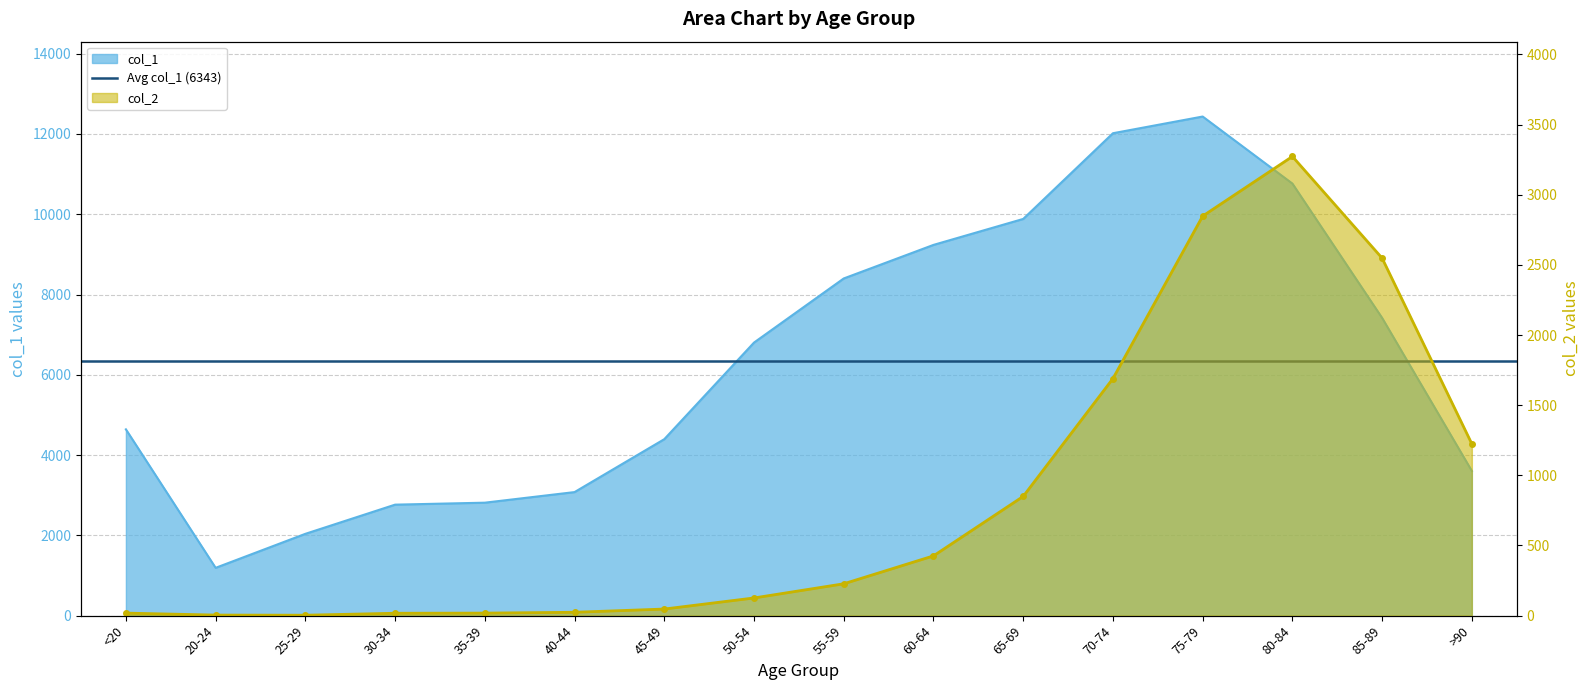

Is it true that col_2 equals 94 at 55-59?

False